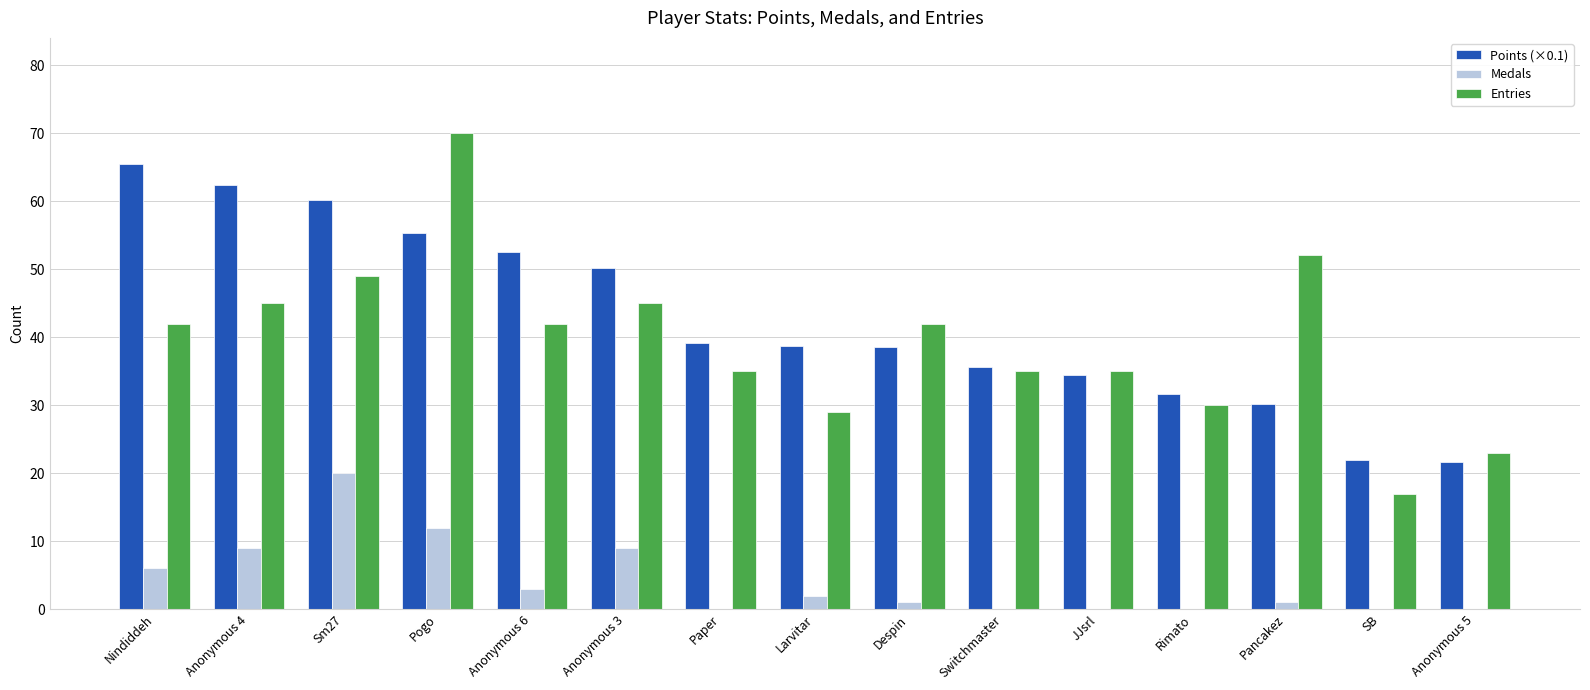

Between Paper and Pancakez, which series saw the biggest shift?

Entries